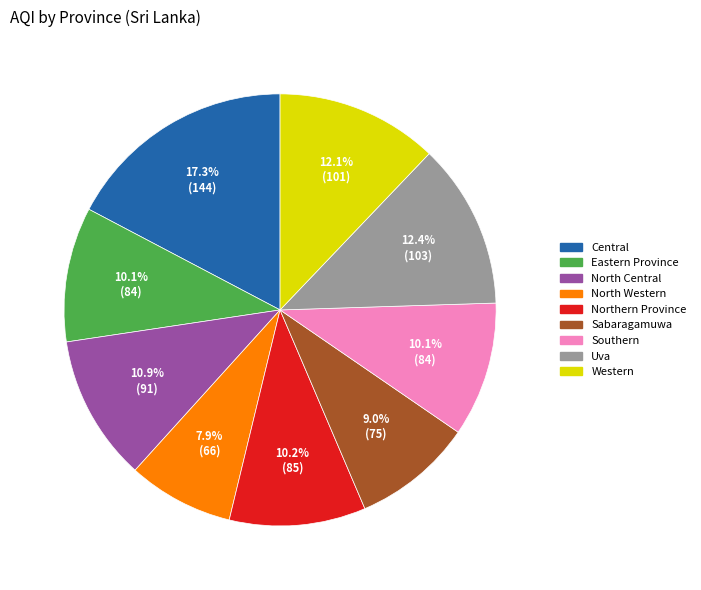

What portion of the pie excludes North Central?

89.1%